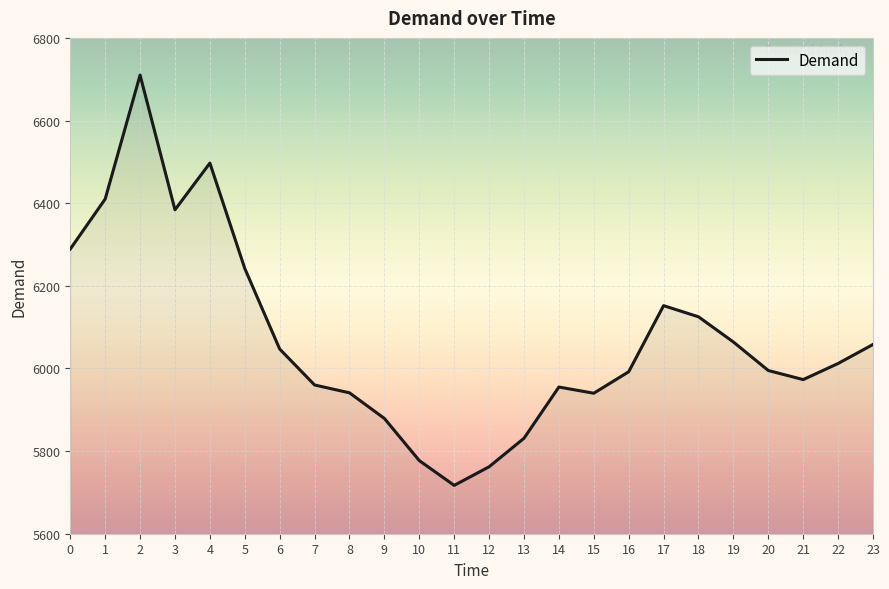

What is the difference between the maximum and minimum values?

993